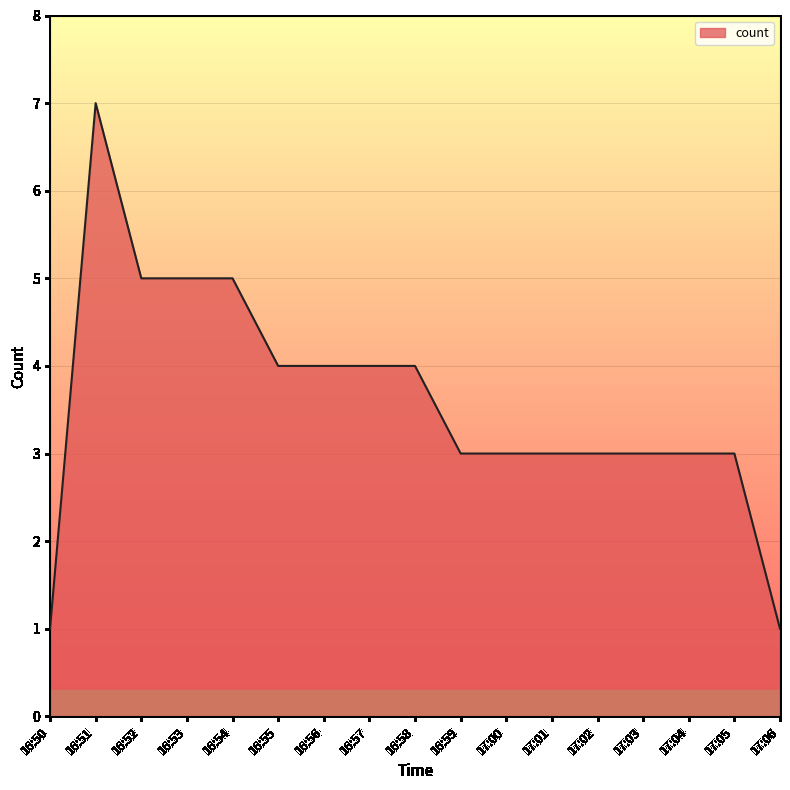

The chart shows a value of 2 at 16:58. True or false?

False